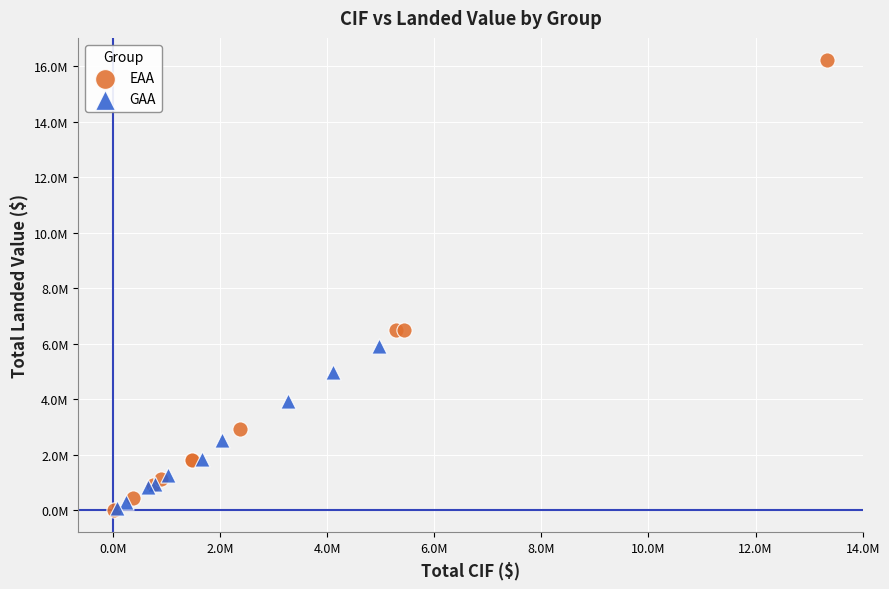

What are all the series names shown in the legend?

EAA, GAA